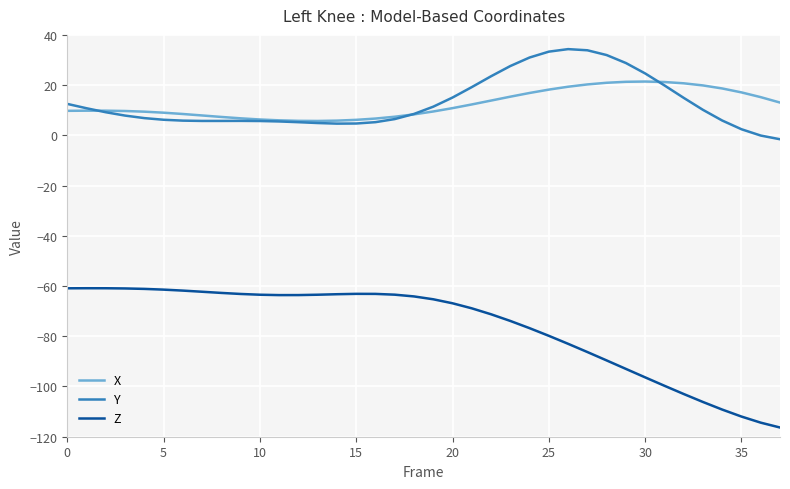

True or false: X and Z cross at least once.

False